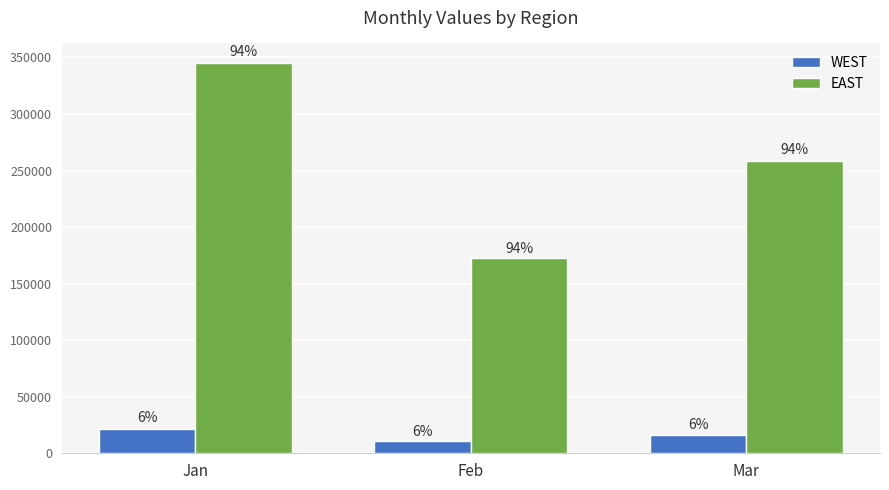

Reading left to right, list all the values displayed in this chart.

WEST: 21225.3	10612.7	15919.0
EAST: 345109.0	172554.5	258831.7